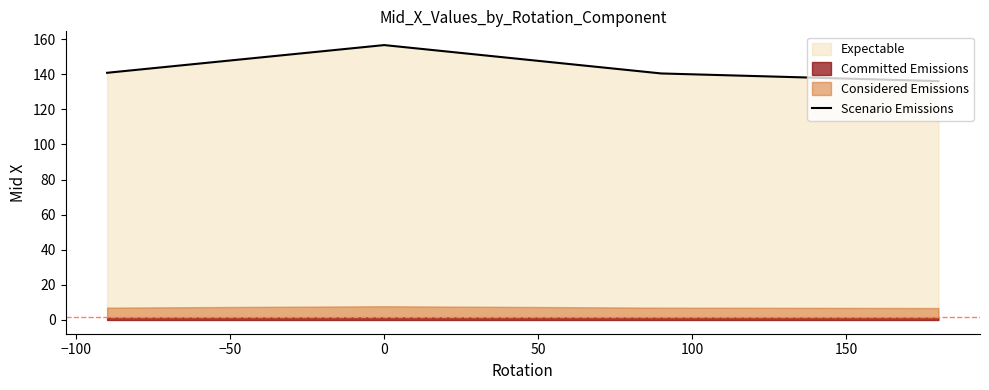

What is the lowest value of the Scenario Emissions series?

136.1